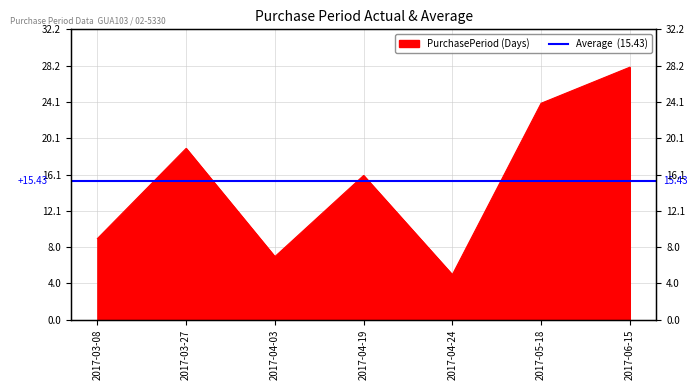

Reading right to left, list all the values displayed in this chart.

2017-06-15=28	2017-05-18=24	2017-04-24=5	2017-04-19=16	2017-04-03=7	2017-03-27=19	2017-03-08=9